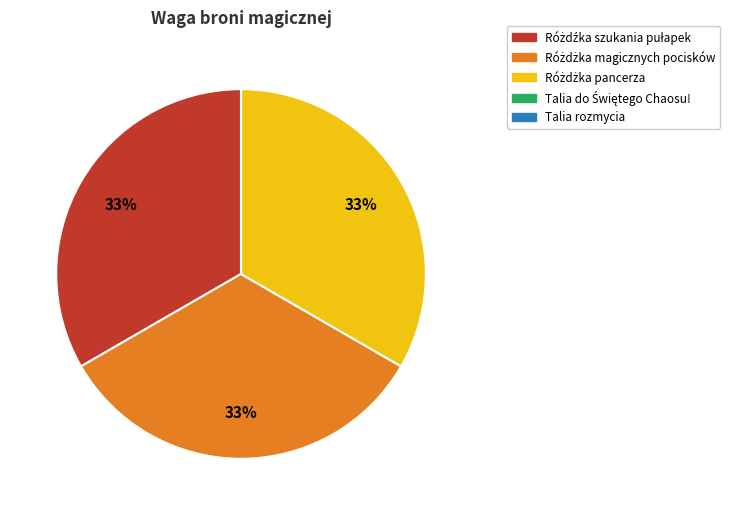

Is there a majority slice in this chart?

No